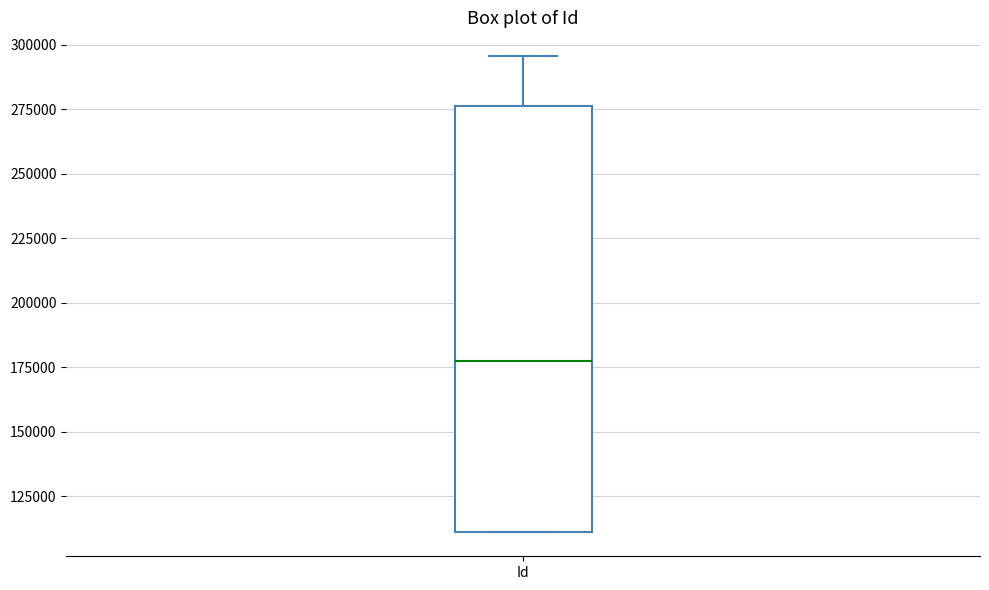

Transcribe this box plot: give where the median line is, the range the box spans, and where the two whiskers end, as read against the y-axis. The values are not printed on the chart, so give them approximately, as read against the axis.

median 175000, box 110000 to 275000, whiskers 110000 to 295000